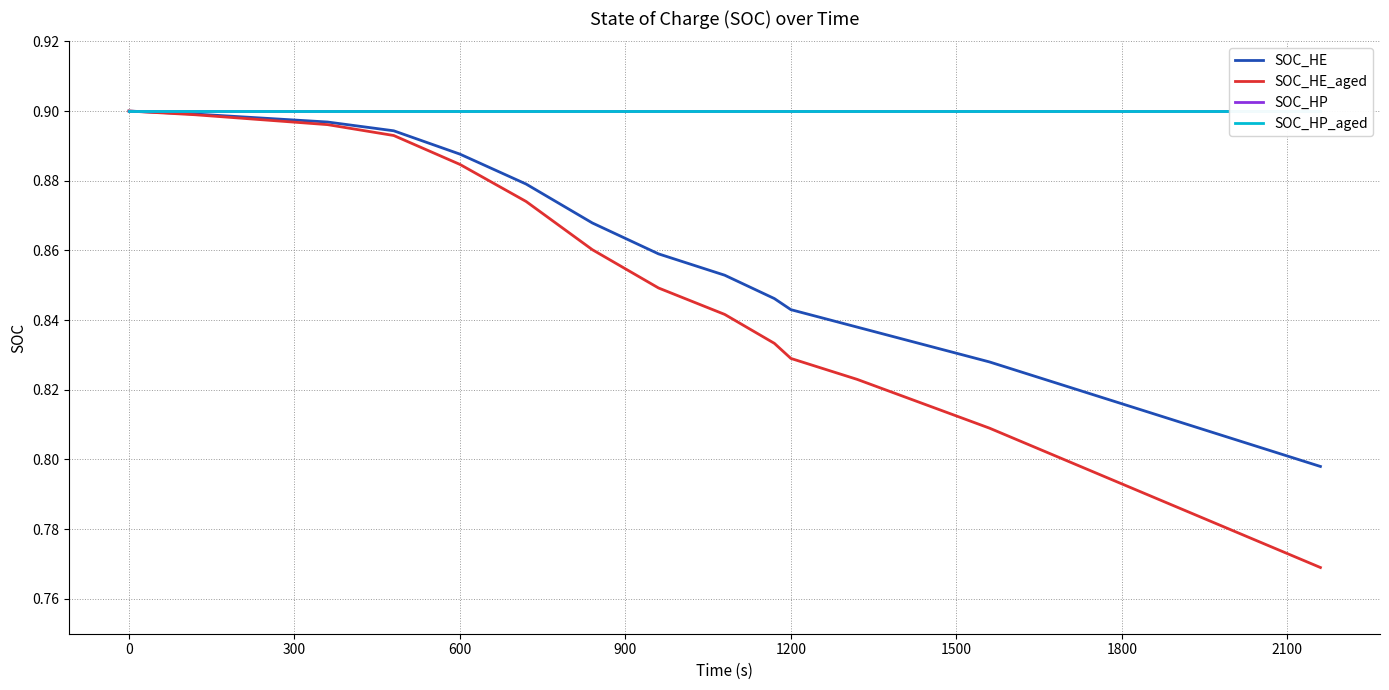

What is the minimum value for SOC_HE?

0.8